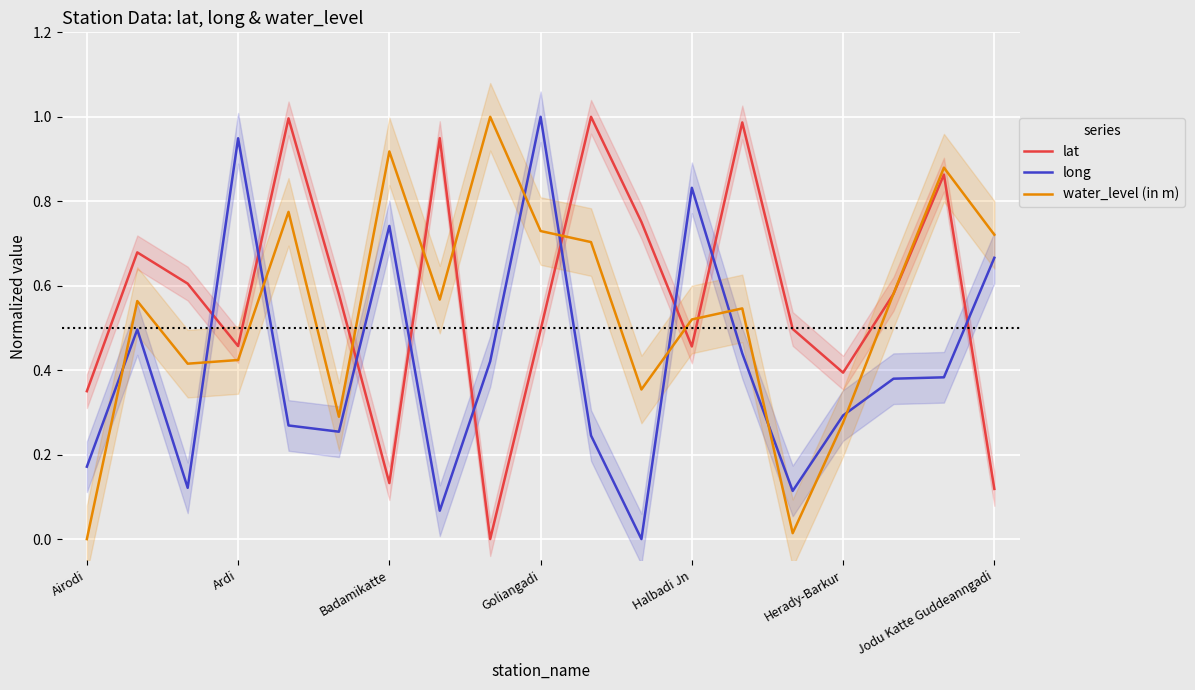

Rank the series by their average value, from lowest to highest.

long, water_level (in m), lat